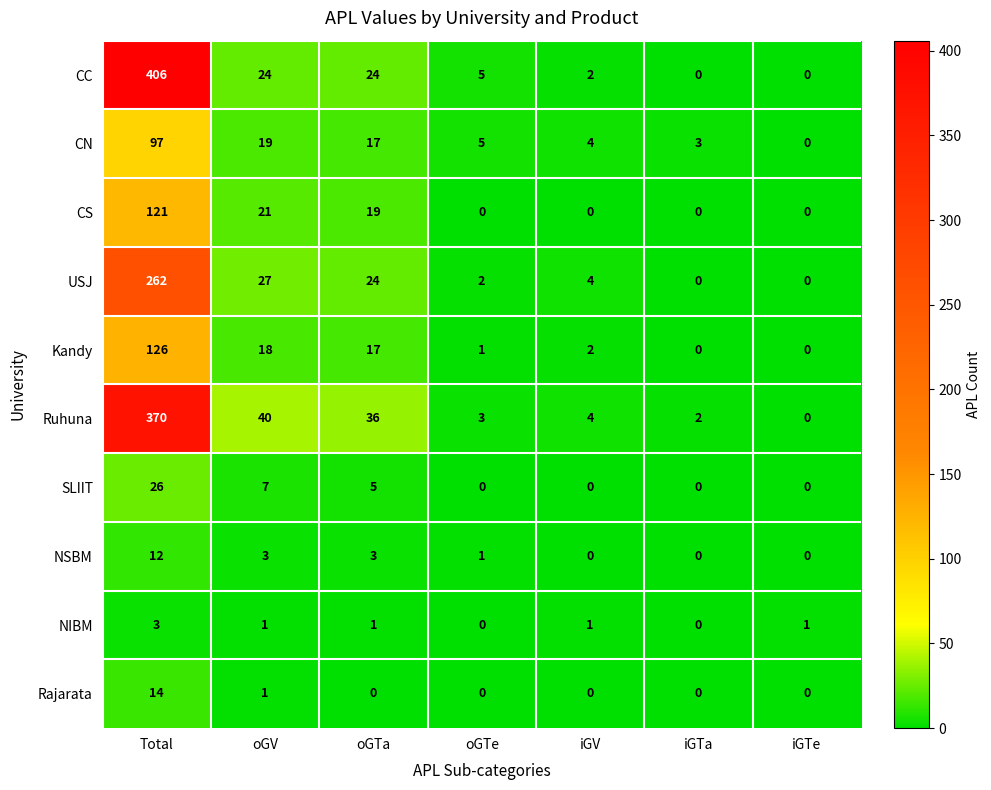

At Total, list the series in order from smallest to largest.

NIBM, NSBM, Rajarata, SLIIT, CN, CS, Kandy, USJ, Ruhuna, CC